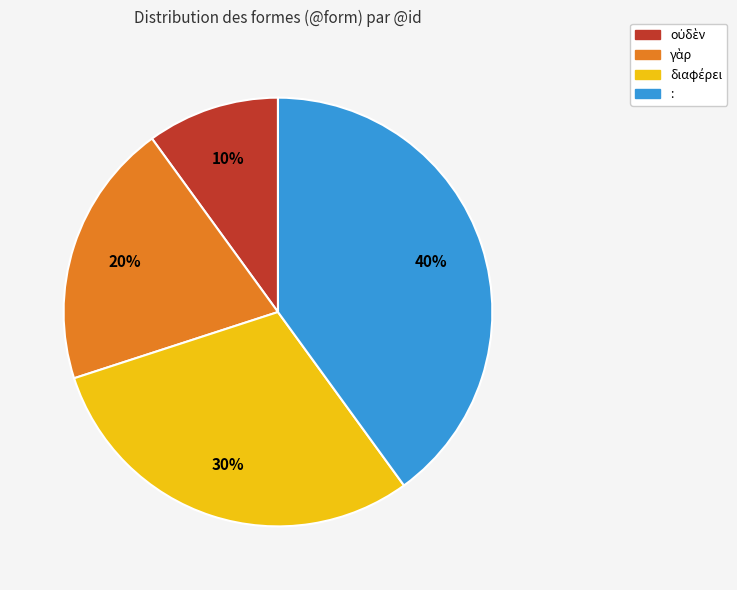

Count the number of slices in the pie.

4